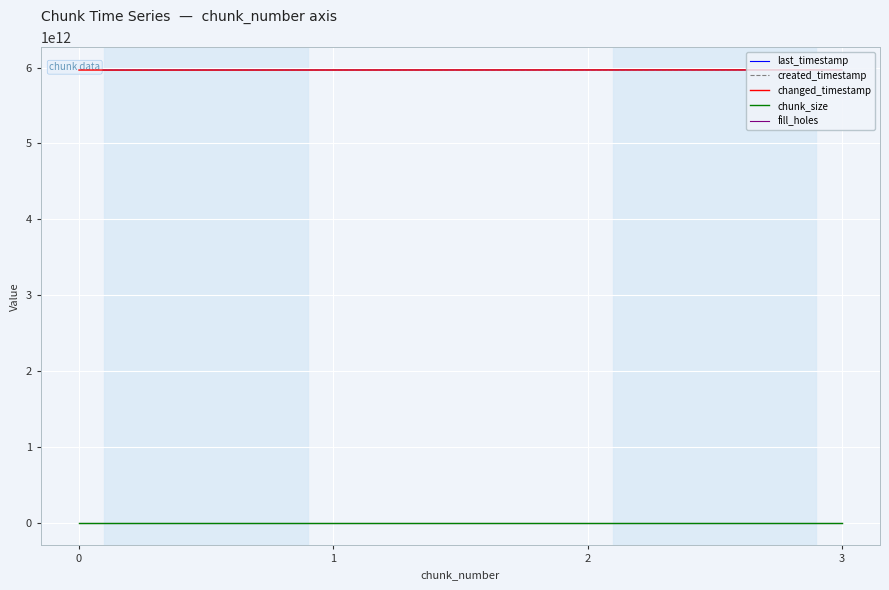

Where does the created_timestamp series first go above 5967832332164?

3